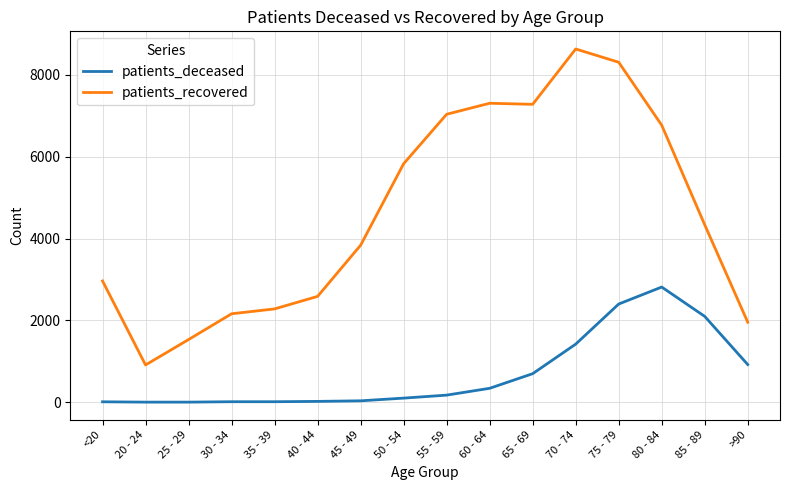

What are all the series names shown in the legend?

patients_deceased, patients_recovered